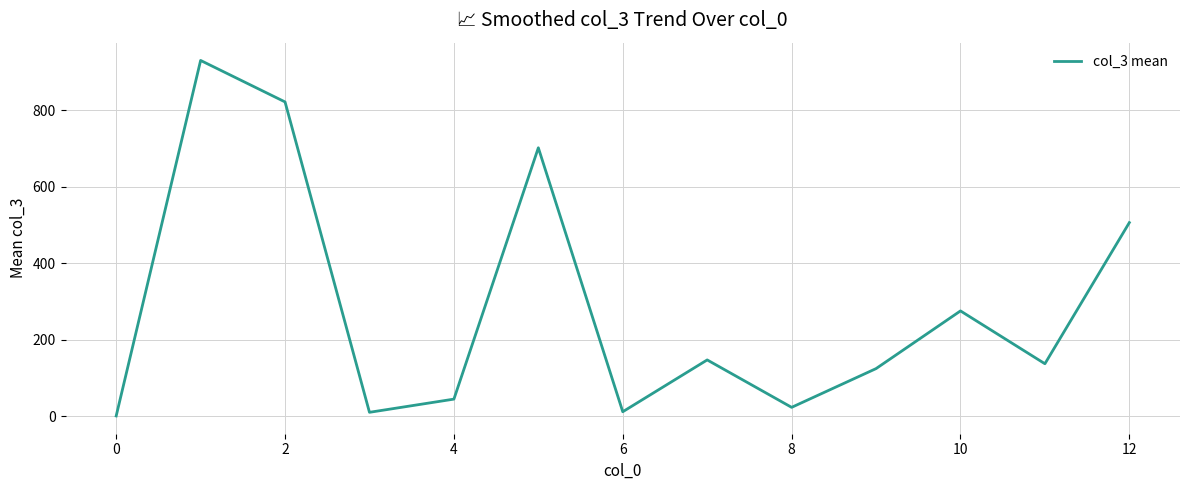

What is the difference between the maximum and minimum values?

929.7